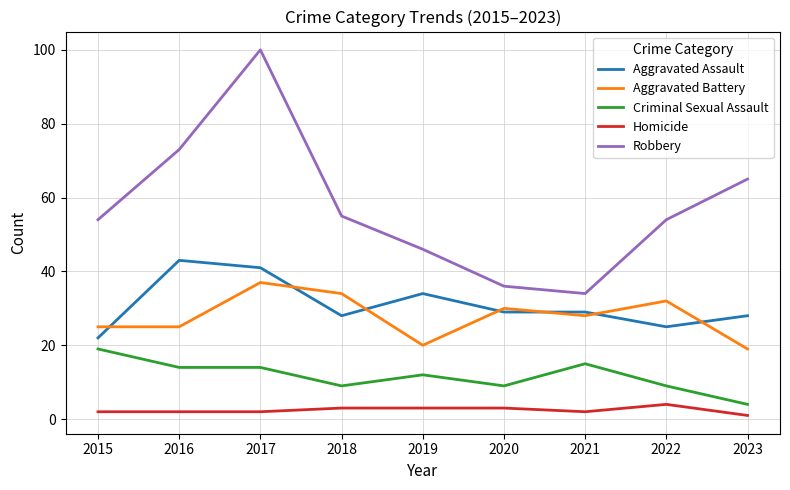

Is the value of Aggravated Battery at 2022 greater than the value of Criminal Sexual Assault at 2023?

Yes